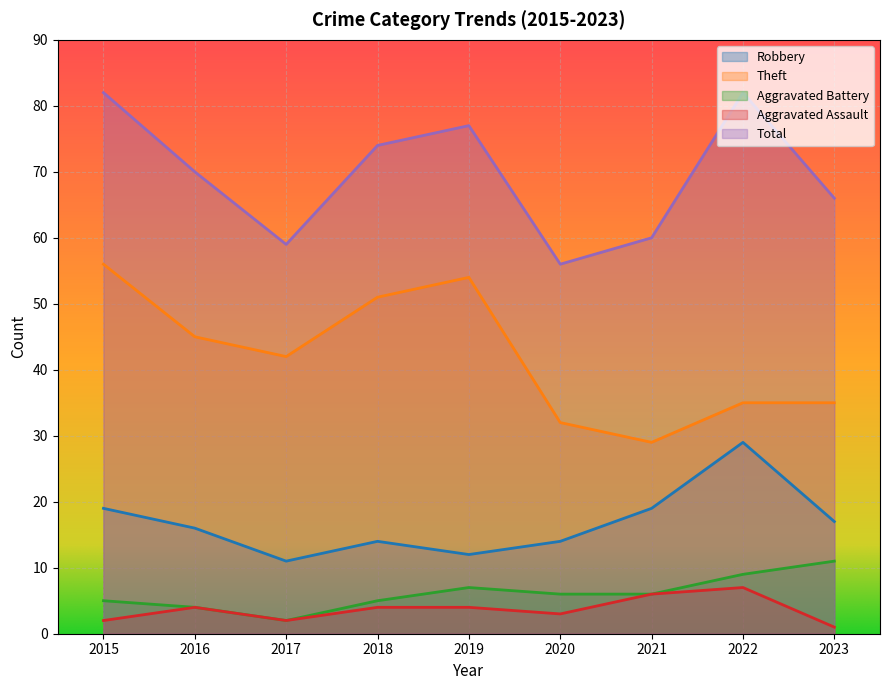

The Theft series shows 35 at 2022. True or false?

True